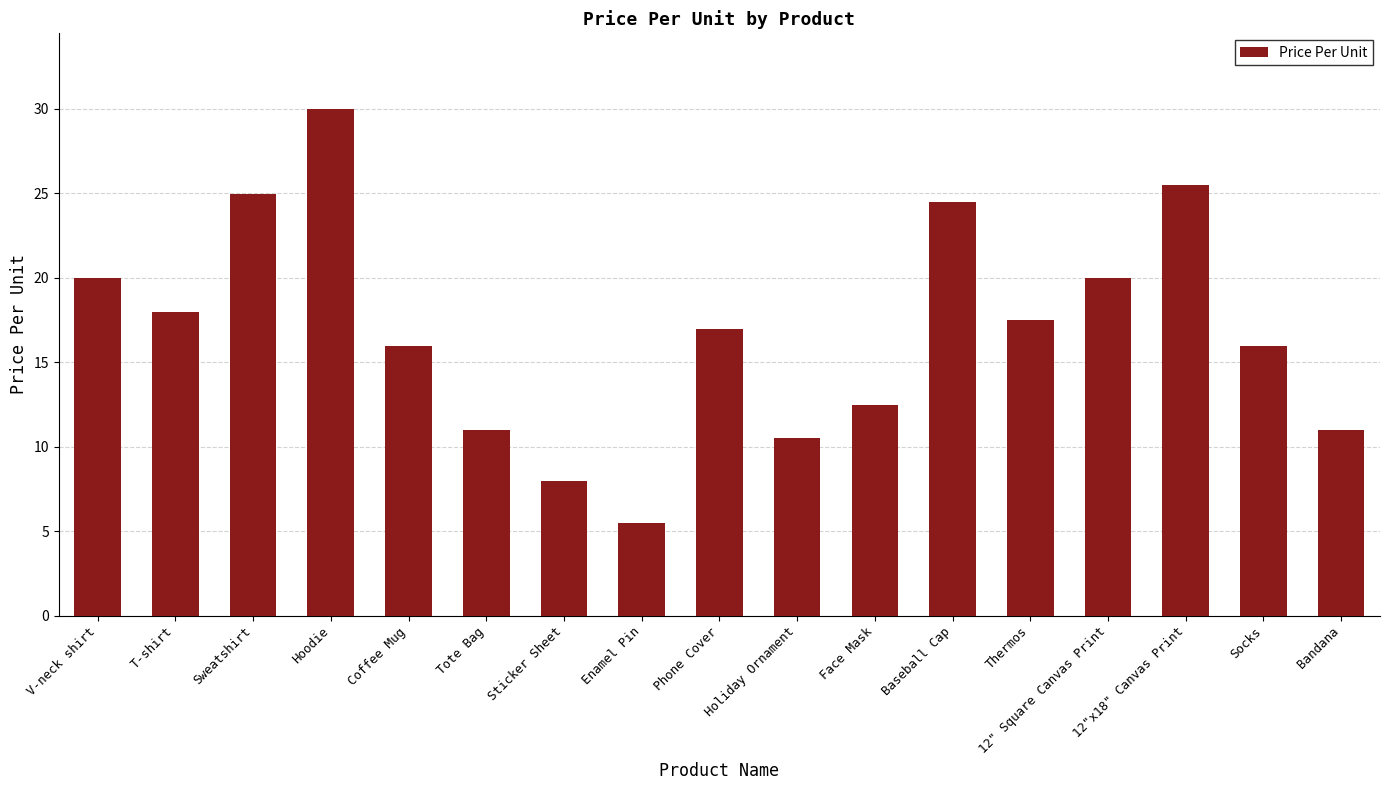

What is the value of the 12th bar from the left?

24.5